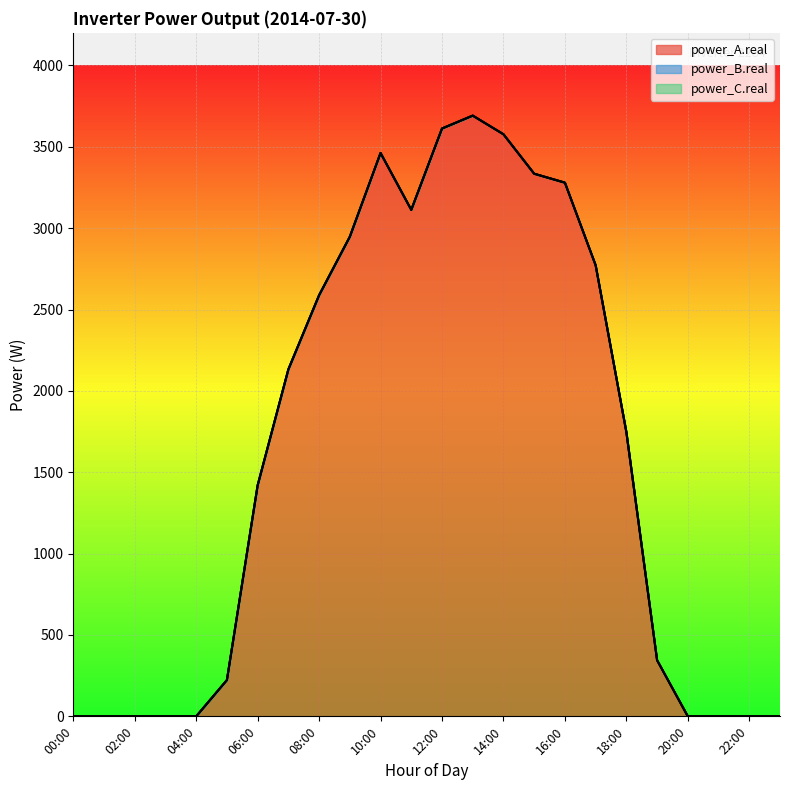

Where is power_B.real nearest to the value 0?

00:00